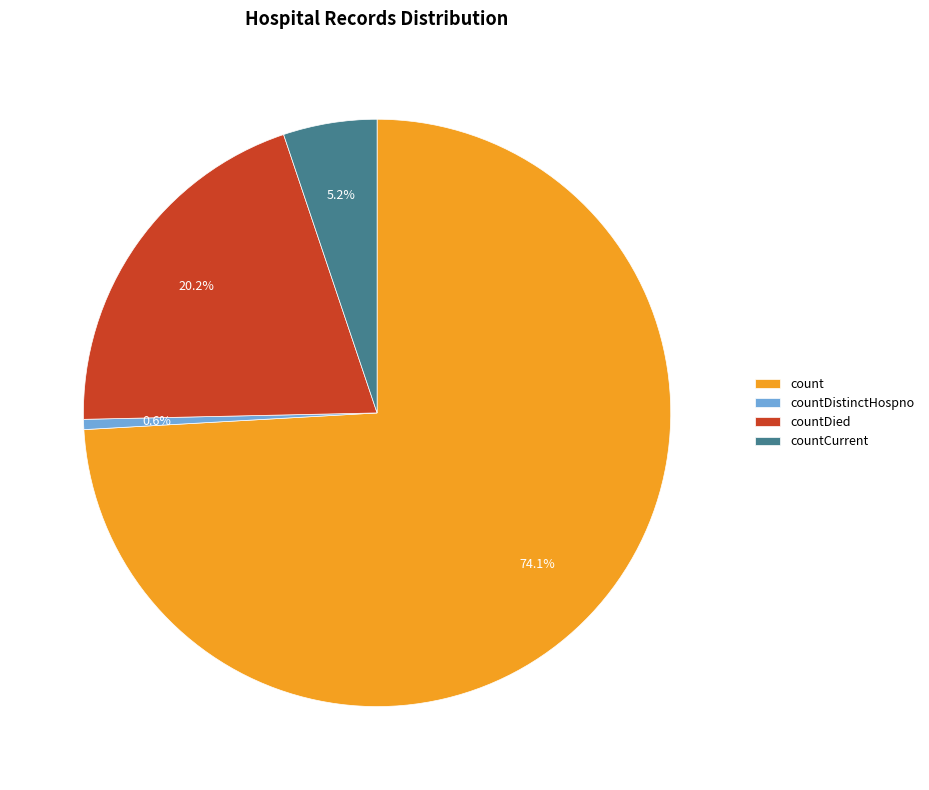

Between countDied and countCurrent, which is larger?

countDied